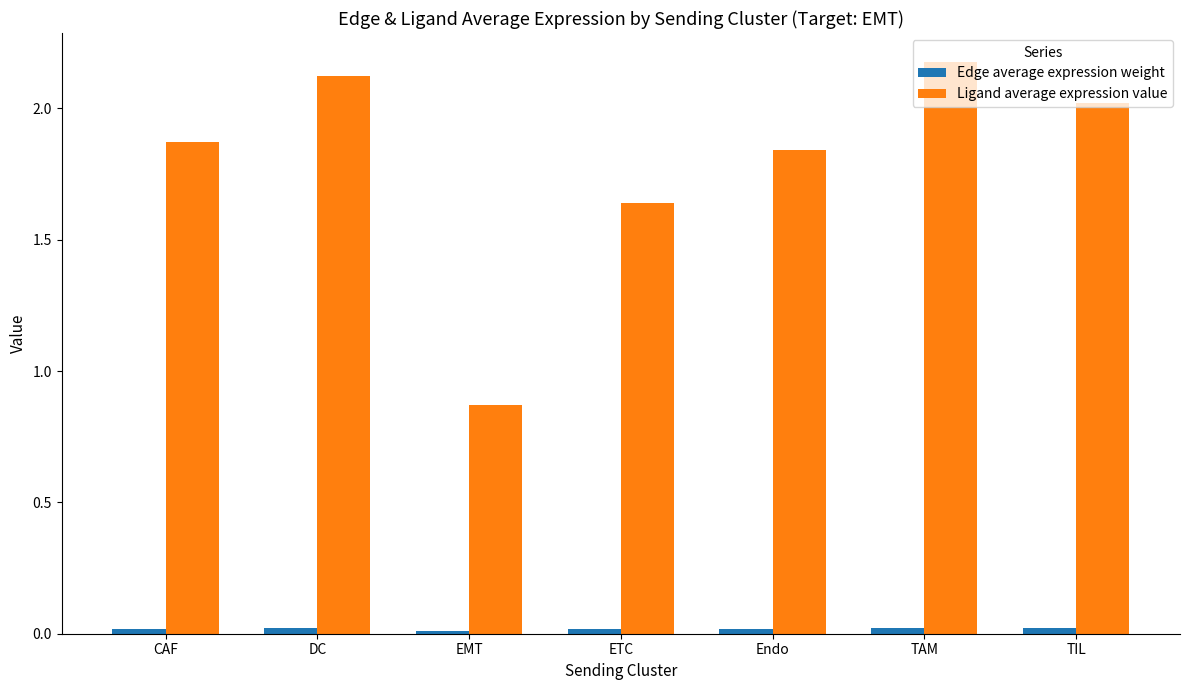

The Ligand average expression value series shows 2.6 at CAF. True or false?

False